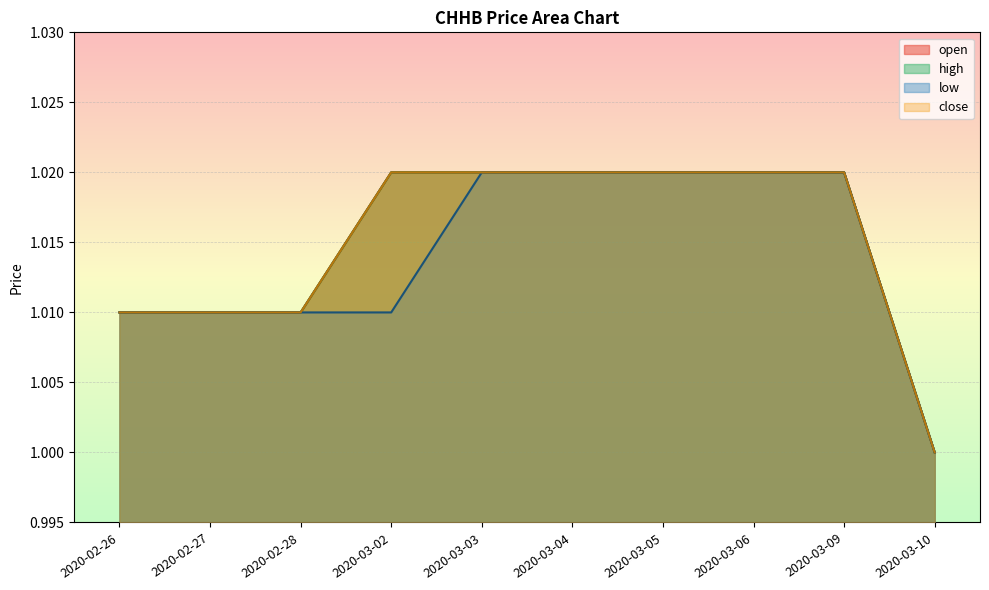

How many lines are shown in the chart?

4